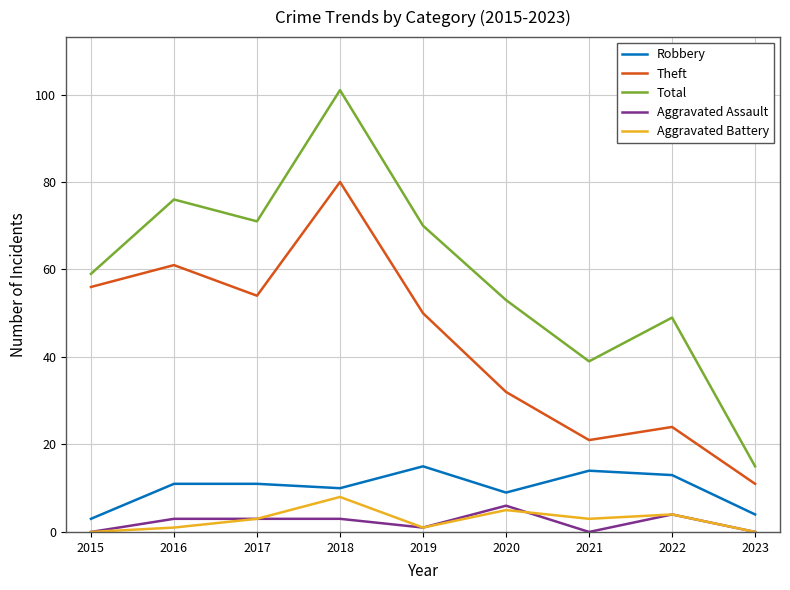

How many series are shown in this chart?

5